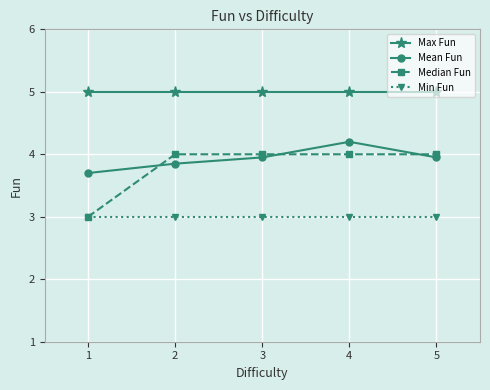

What is the lowest value of the Median Fun series?

3.0